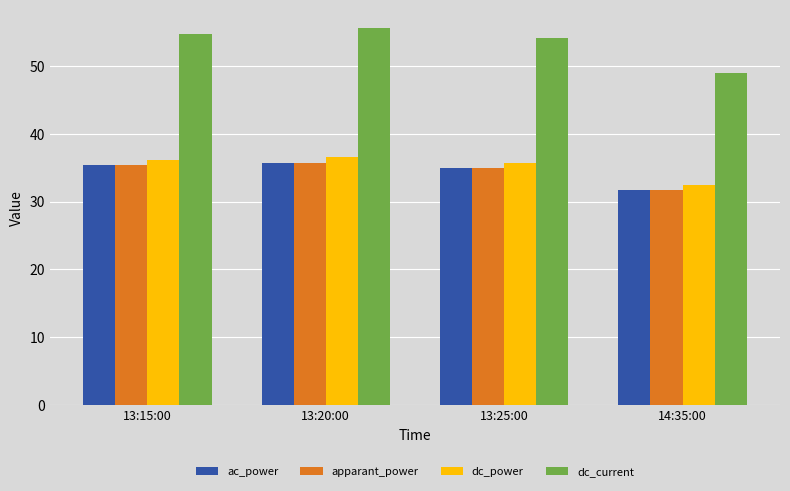

What position from the left is 13:20:00?

2